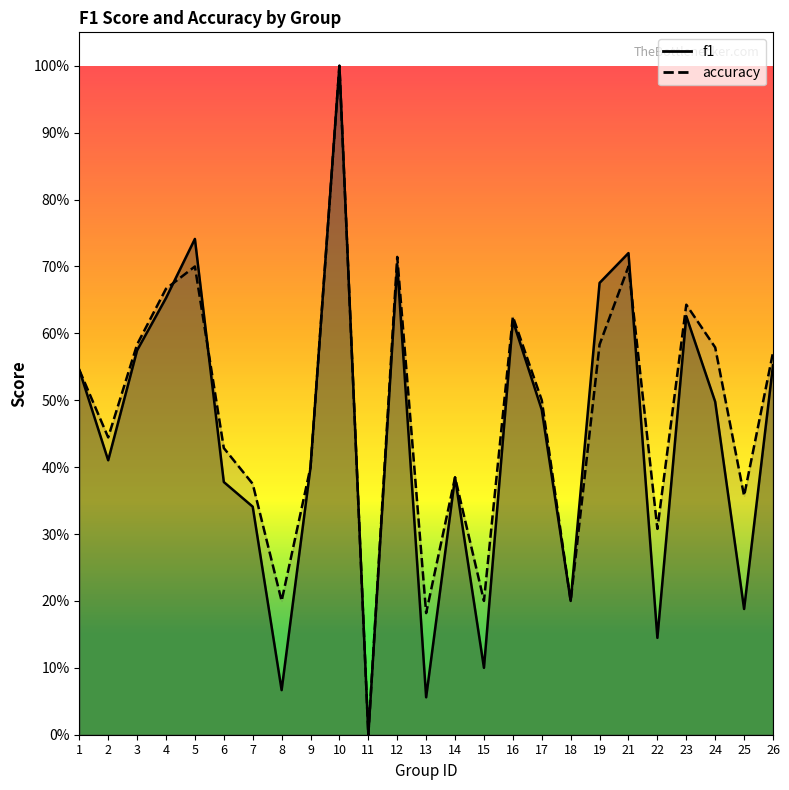

Which label corresponds to the largest value in the chart?

10